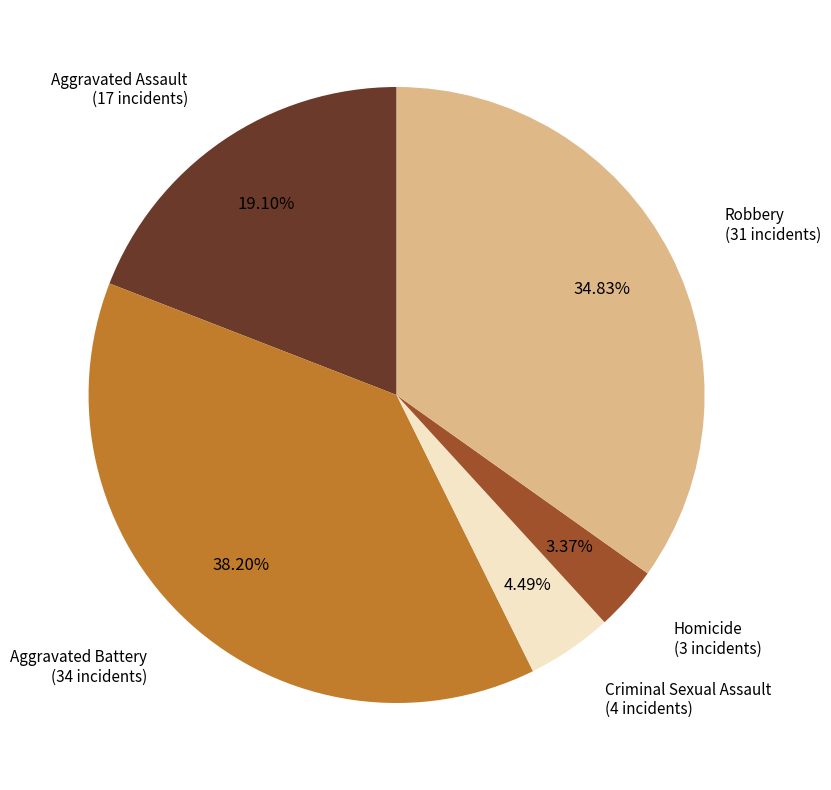

Which slice is the largest?

Aggravated Battery